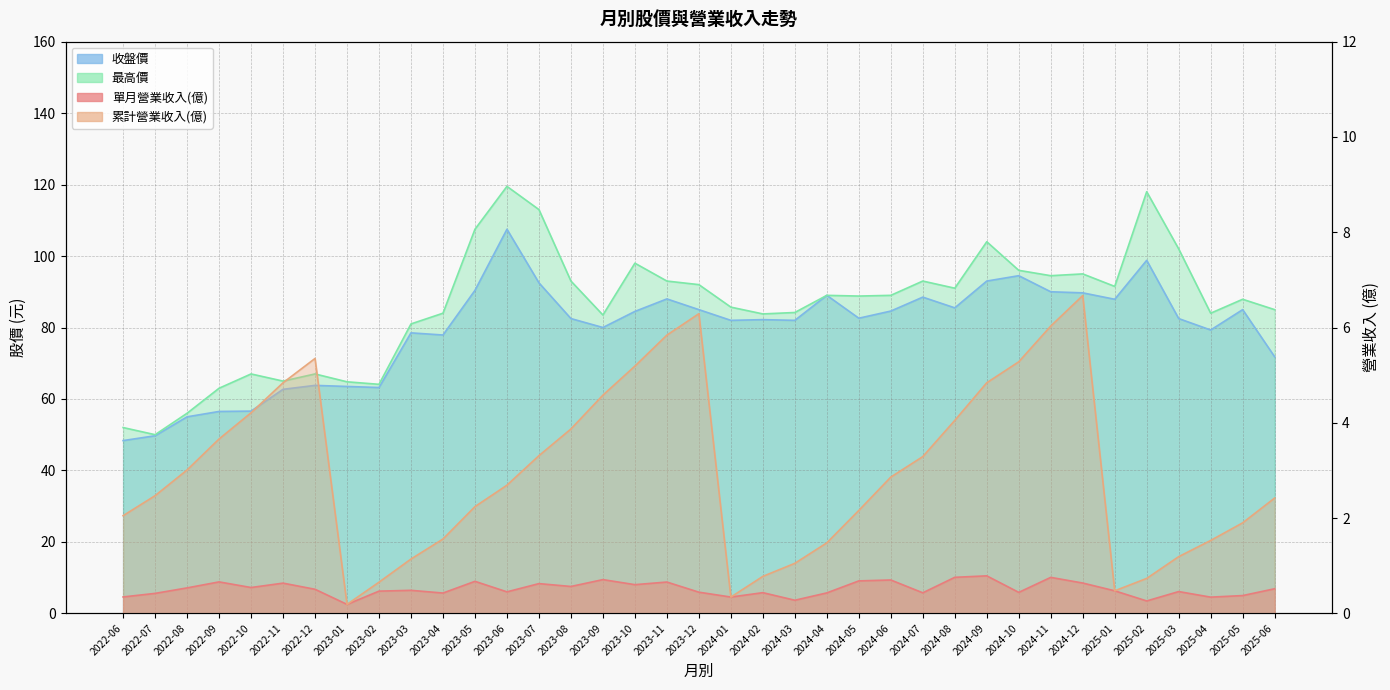

The value of 單月營業收入(億) at 2024-12 is 0.6. True or false?

True